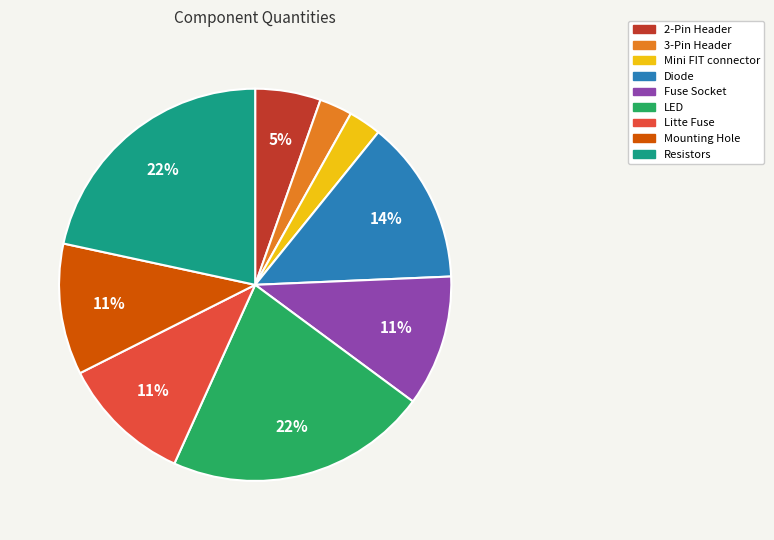

To the nearest percent, what is the difference between the Mounting Hole and Resistors slice percentages?

11%